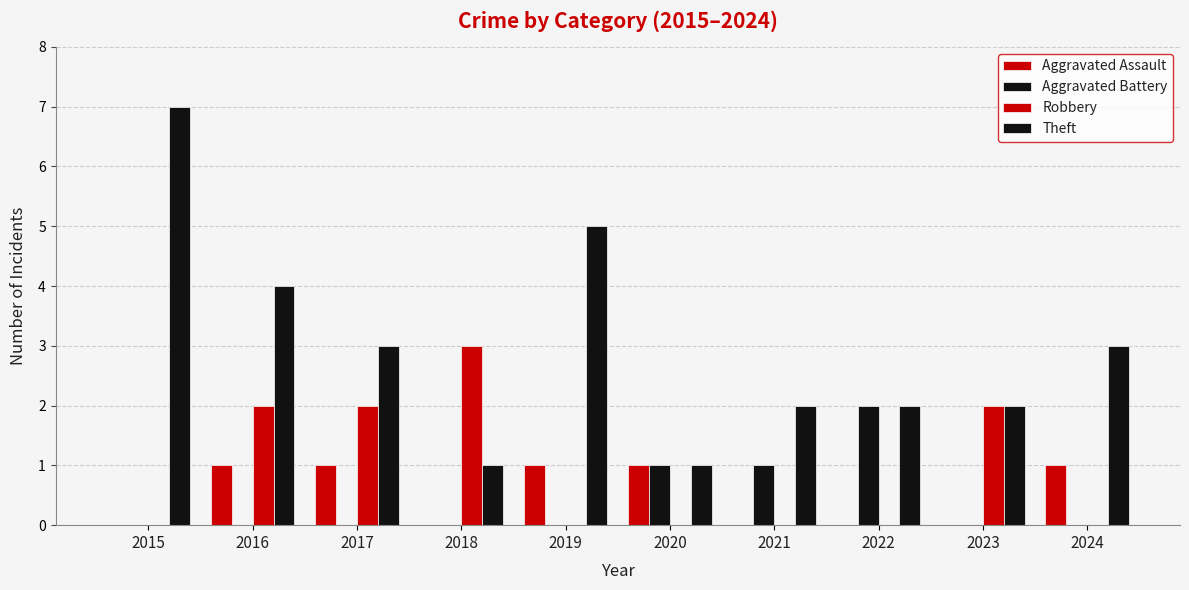

Count the number of data series in this chart.

4